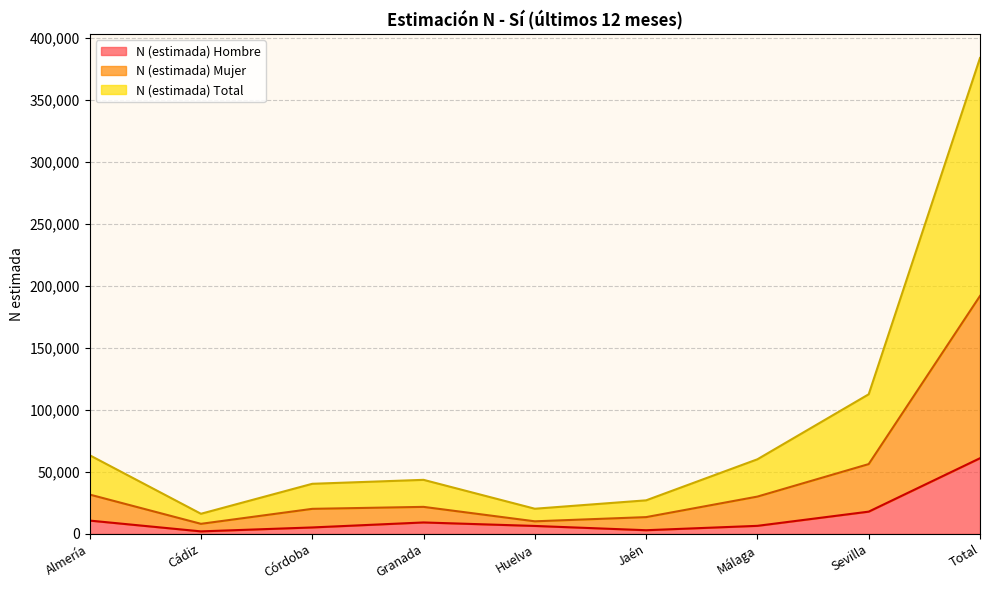

What is the approximate value of N (estimada) Mujer at Granada, to the nearest 10?

21810